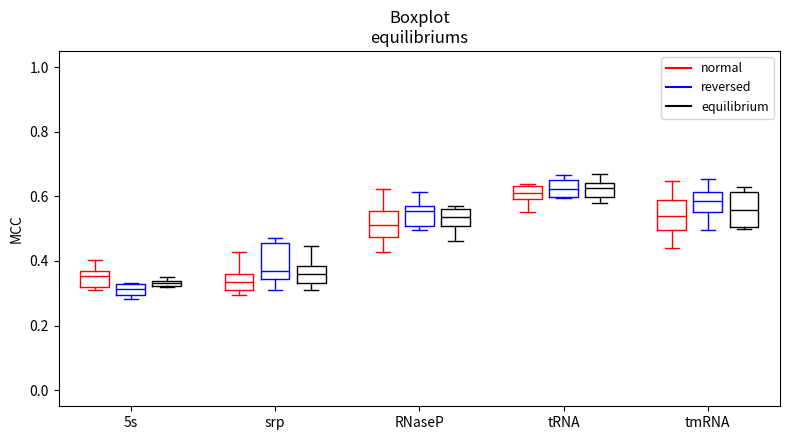

Where does the median line of the box for RNaseP (equilibrium) sit on the y-axis? The values are not printed on the chart, so give them approximately, as read against the axis.

0.54